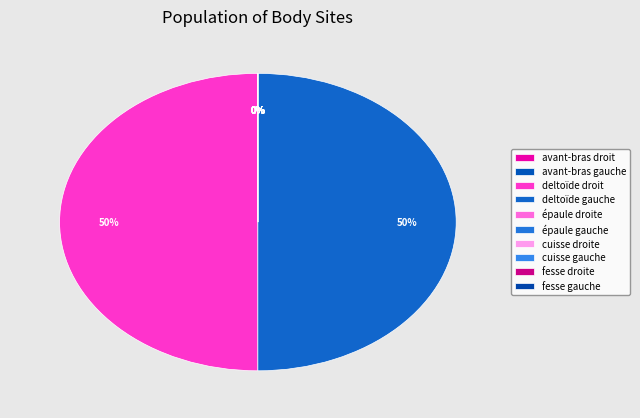

Which category has the smallest portion of the pie?

cuisse droite